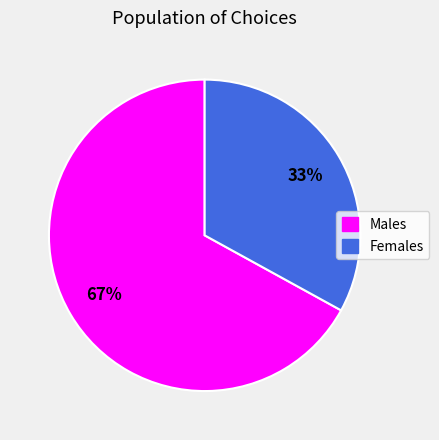

To the nearest percent, what is the average slice percentage?

50%